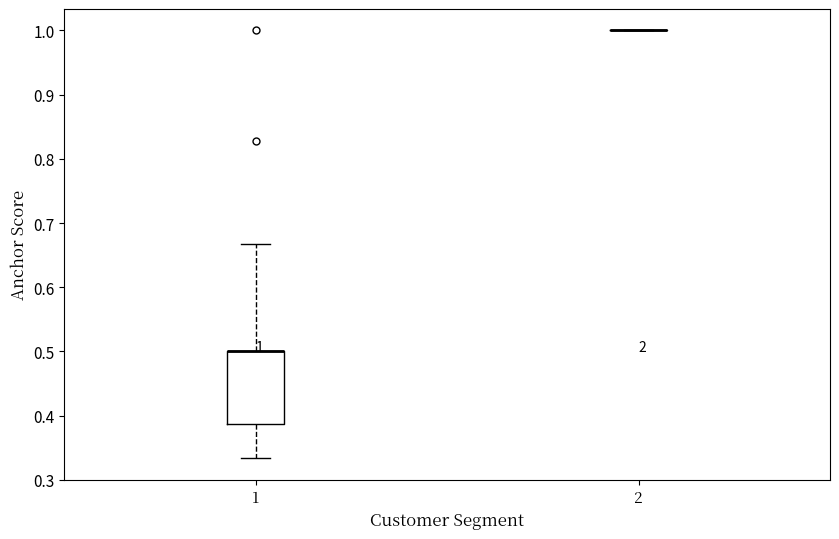

Comparing the boxes themselves (not the whiskers), which one is the tallest?

1